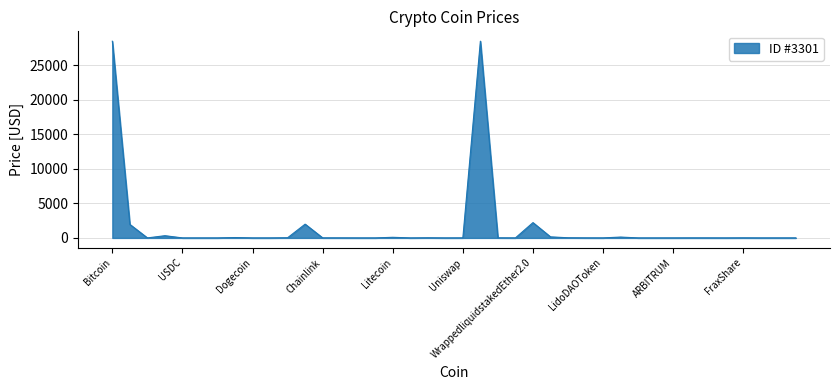

What is the difference between the maximum and minimum values?

28465.6